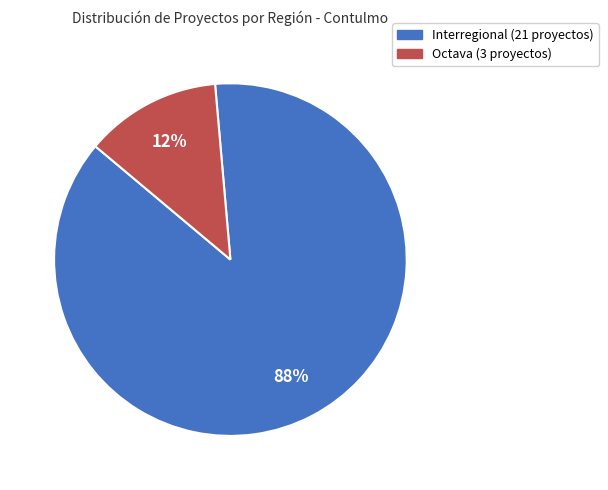

Does any single category account for the majority?

Yes